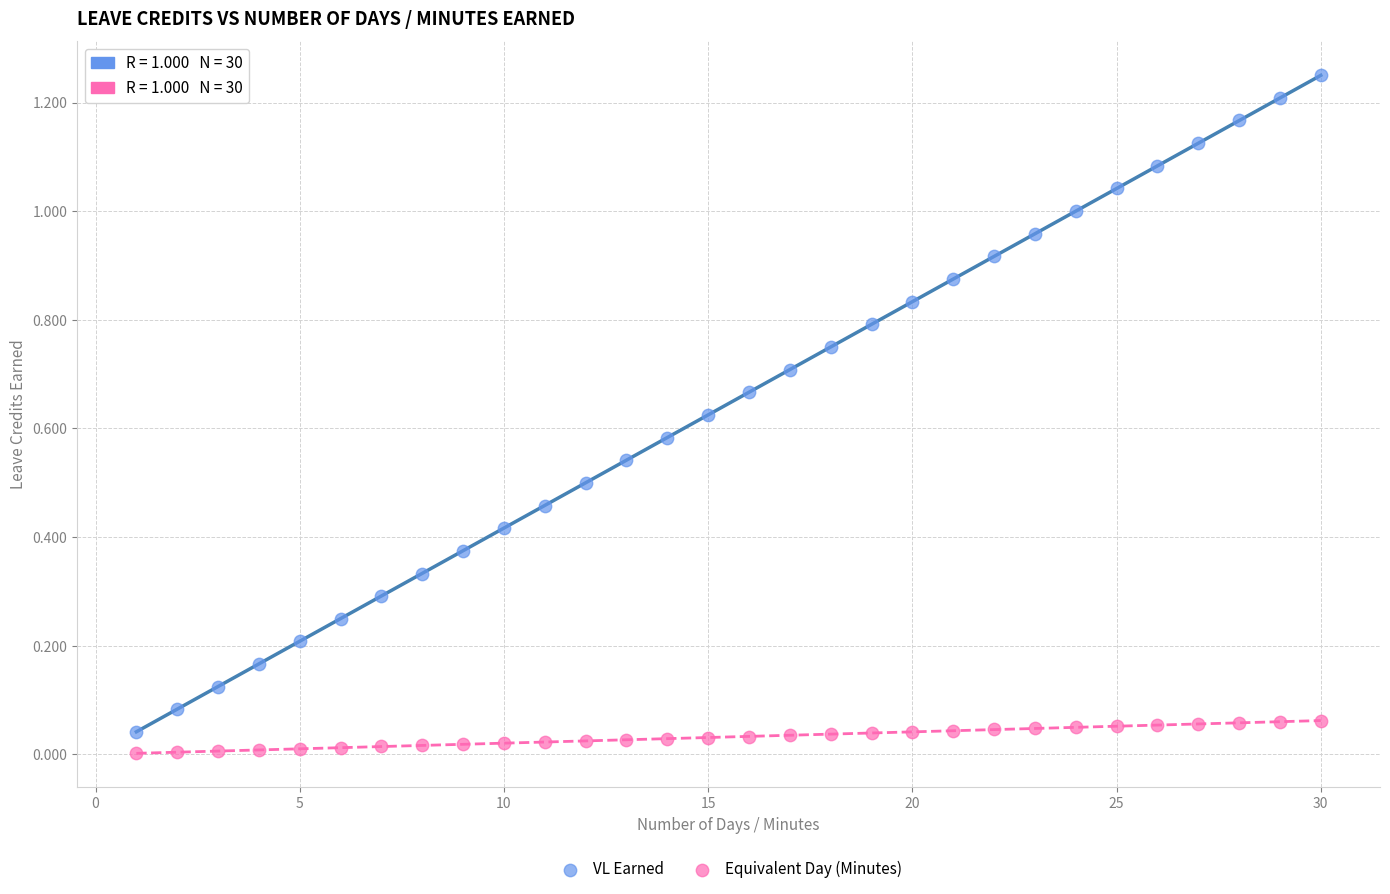

What are all the series names shown in the legend?

VL Earned, Equivalent Day (Minutes)